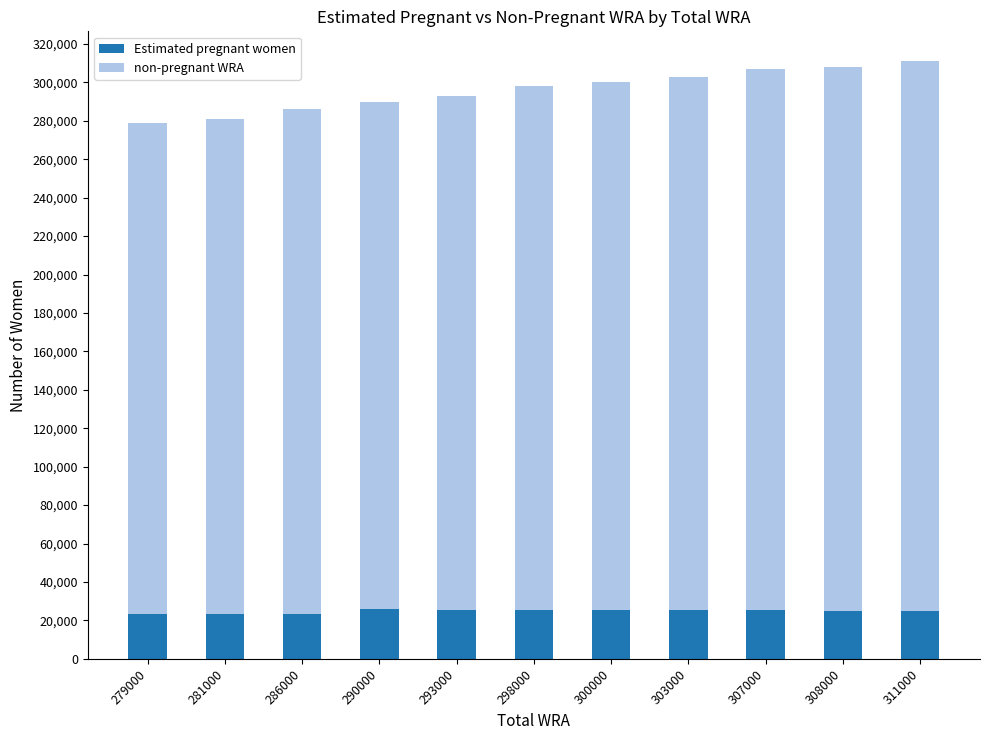

What is the total value across all series at 307000?

307000.0